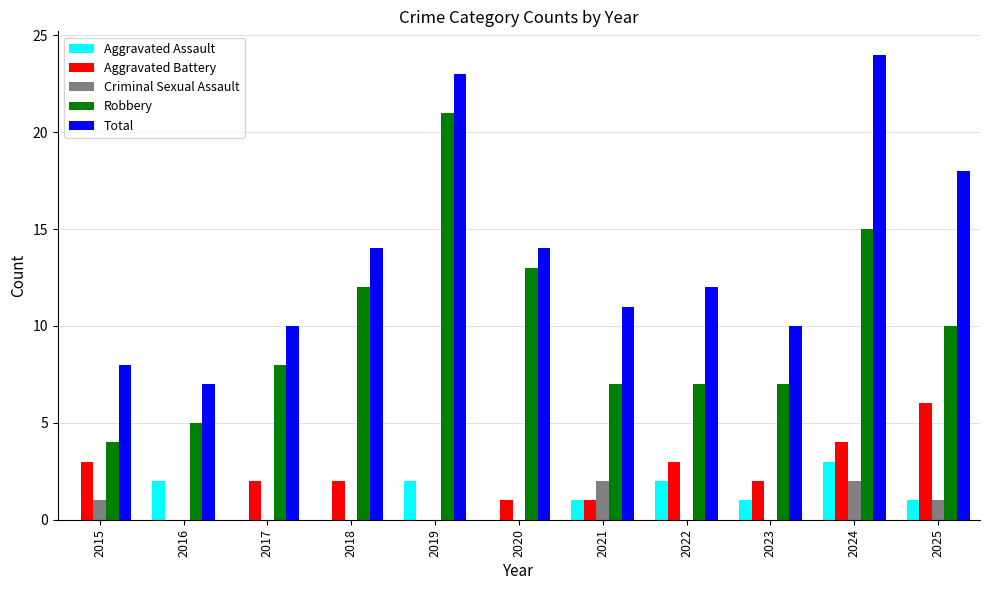

The value of Robbery at 2016 is 5. True or false?

True